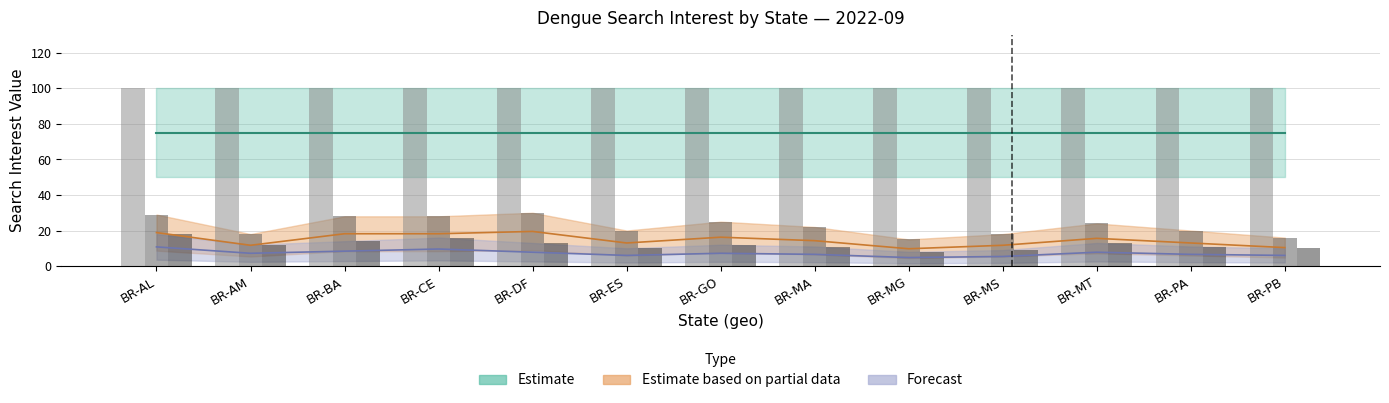

What is the label of the 3rd bar from the right?

BR-MT